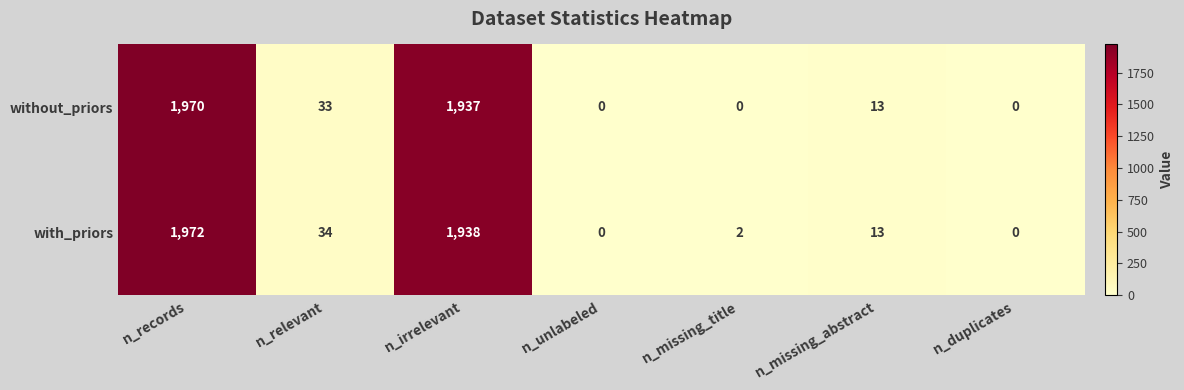

What is the sum of the without_priors values at n_unlabeled and n_irrelevant?

1937